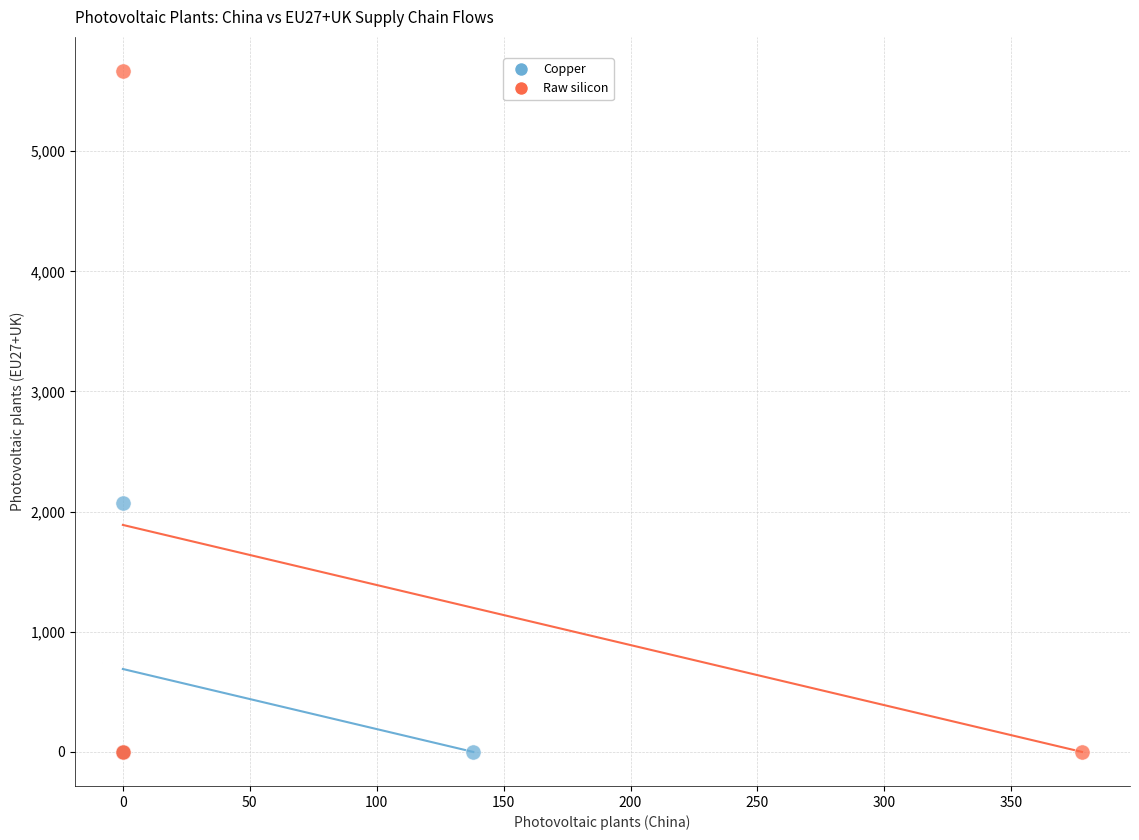

Which series has the largest Y range (max minus min)?

Raw silicon